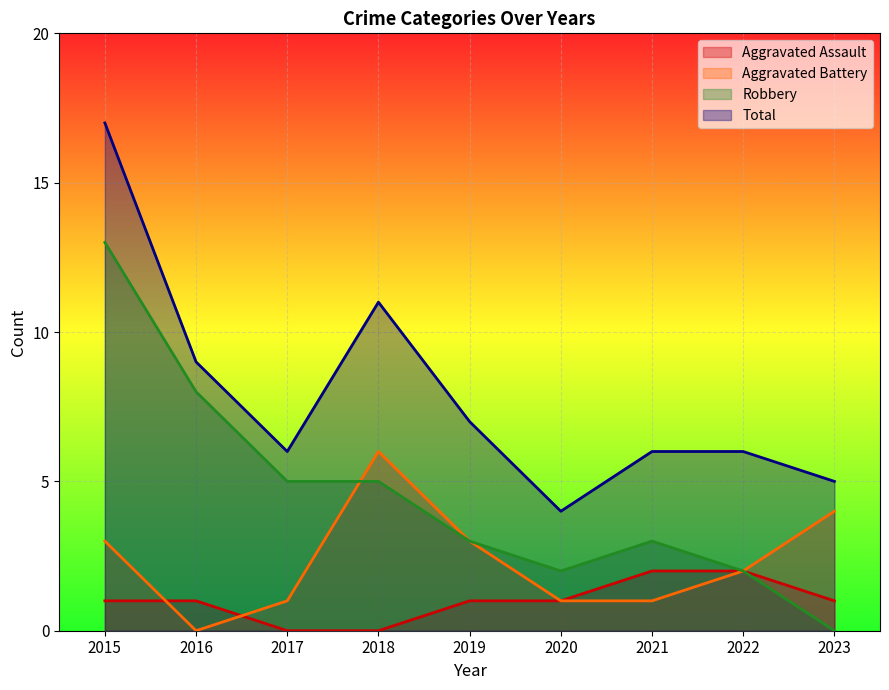

List the labels in order of Aggravated Battery value, smallest first.

2016, 2017, 2020, 2021, 2022, 2015, 2019, 2023, 2018